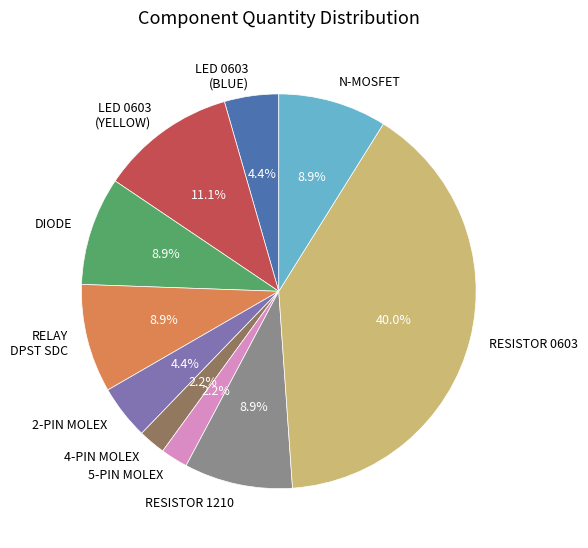

Is RELAY DPST SDC the majority of the pie?

No